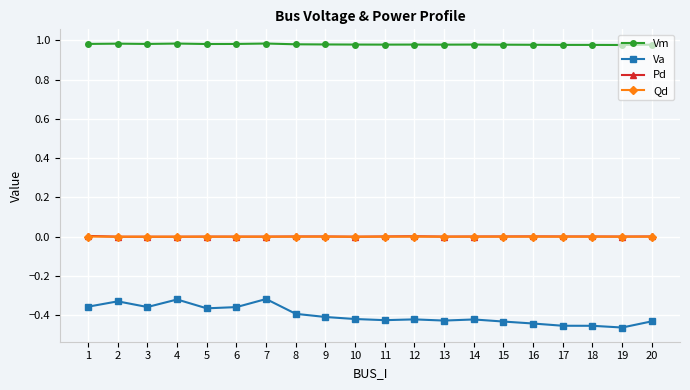

True or false: Va has more than 0 interior local peaks.

True